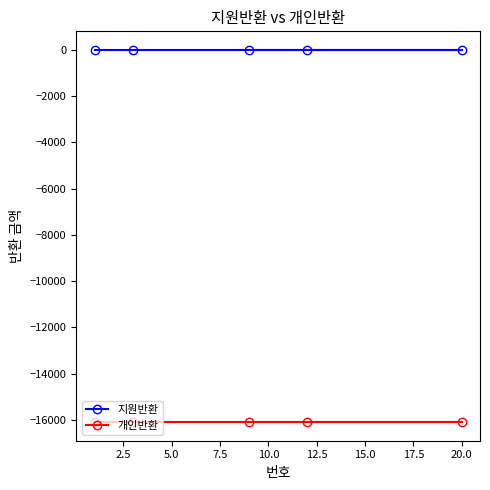

Rank the series by their average value, from lowest to highest.

개인반환, 지원반환